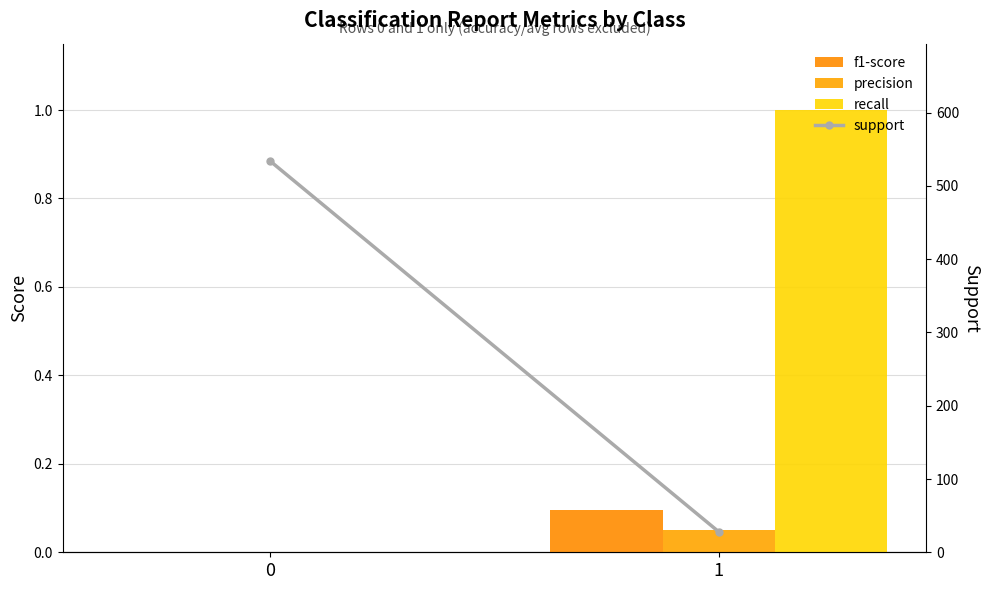

Is the value of precision at 0 greater than the value of support at 0?

No